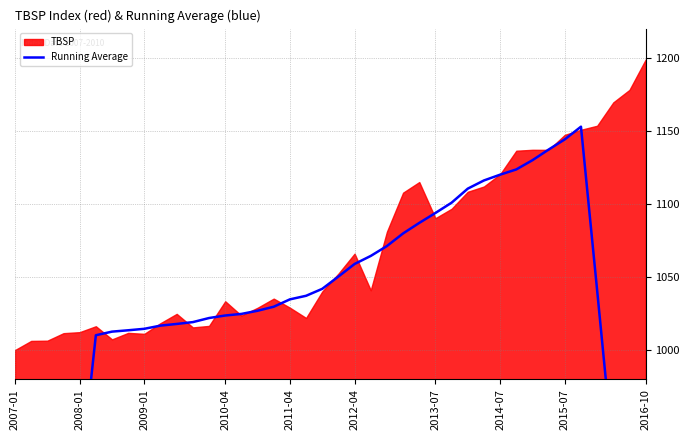

Where is the first local maximum?

35